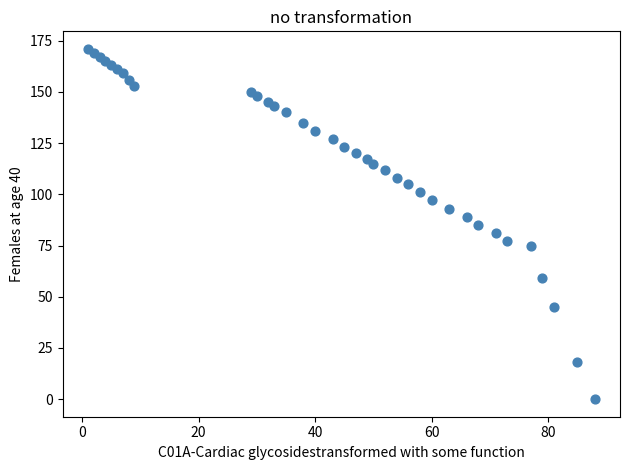

What is the range of X values (max minus min)?

87